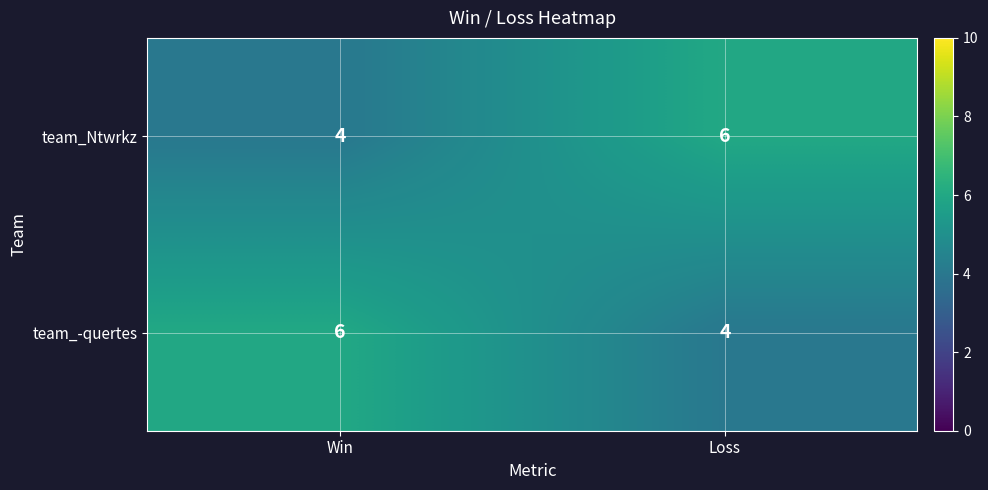

List the labels in order of team_Ntwrkz value, largest first.

Loss, Win